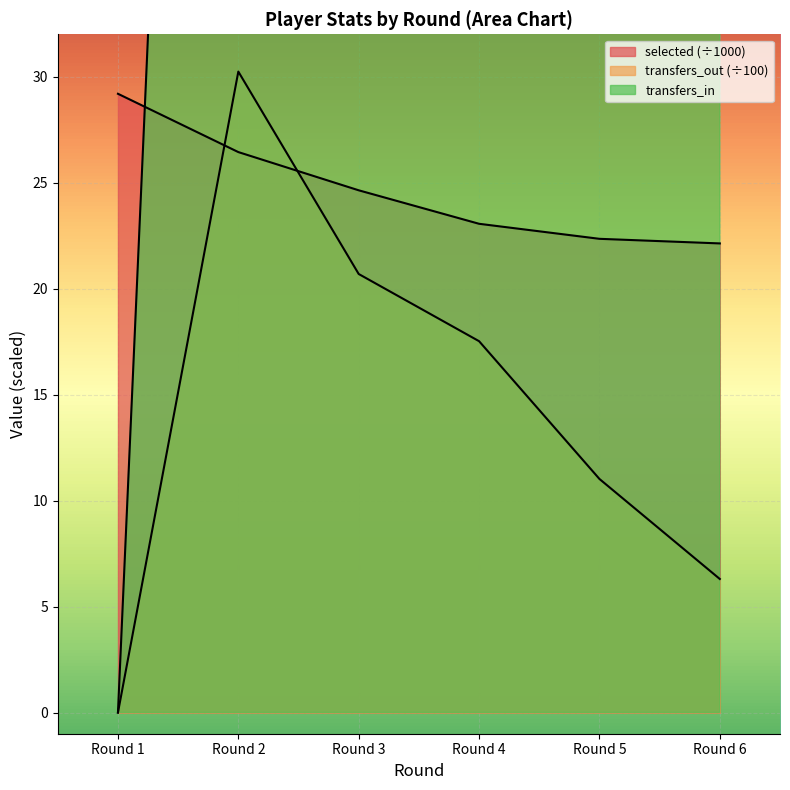

At which label does selected first exceed 24?

Round 1